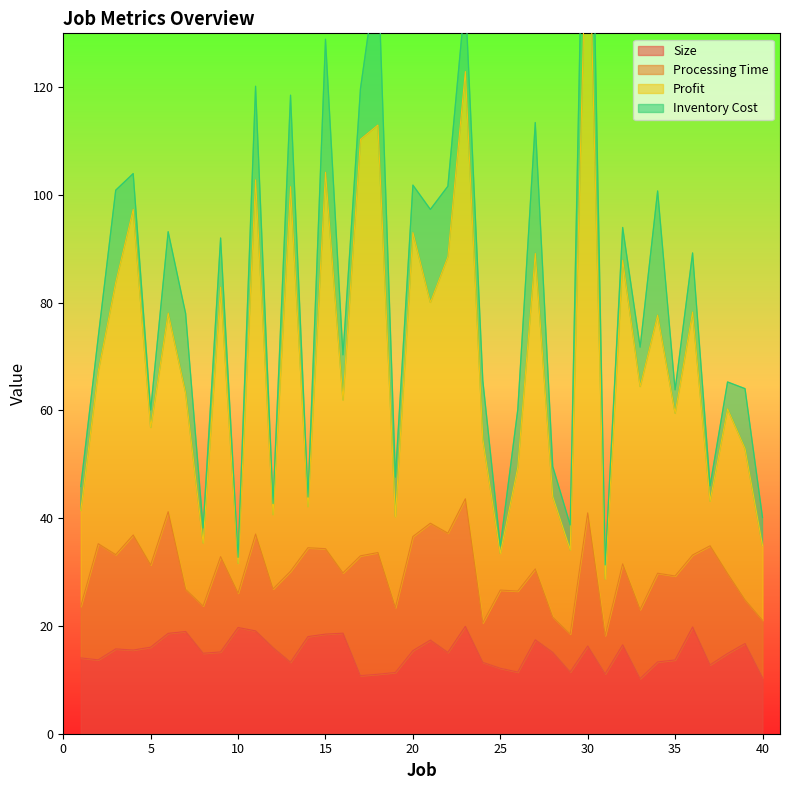

At which category does the chart reach its minimum across all series?

33